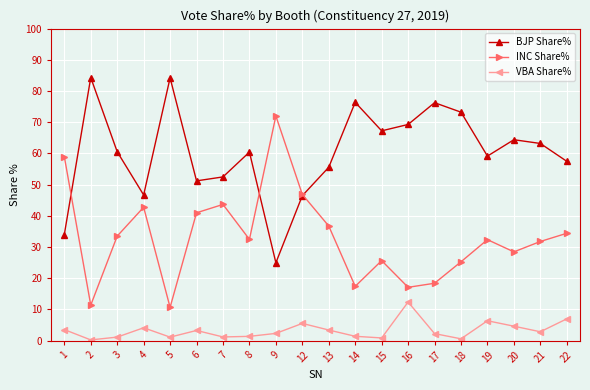

List the series in order of their overall mean, lowest first.

VBA Share%, INC Share%, BJP Share%